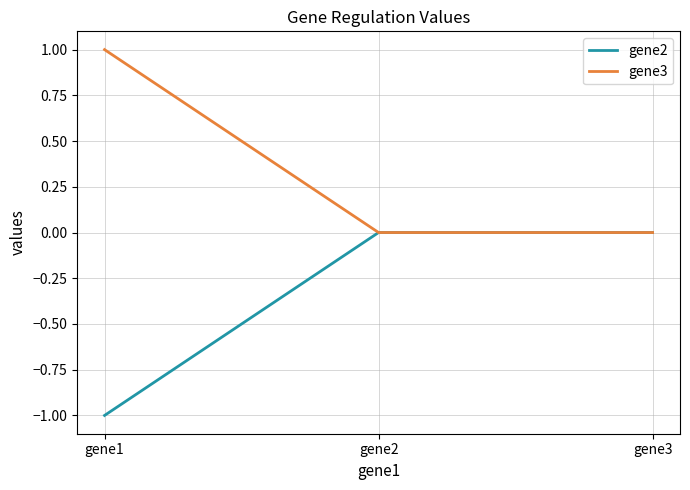

List the series in order of their overall mean, highest first.

gene3, gene2